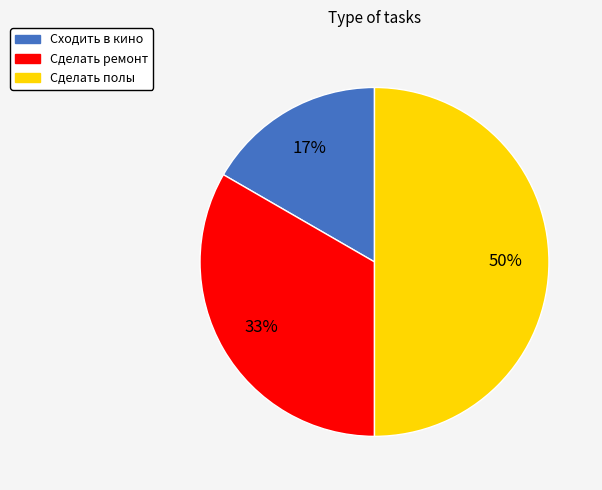

Count the number of slices in the pie.

3